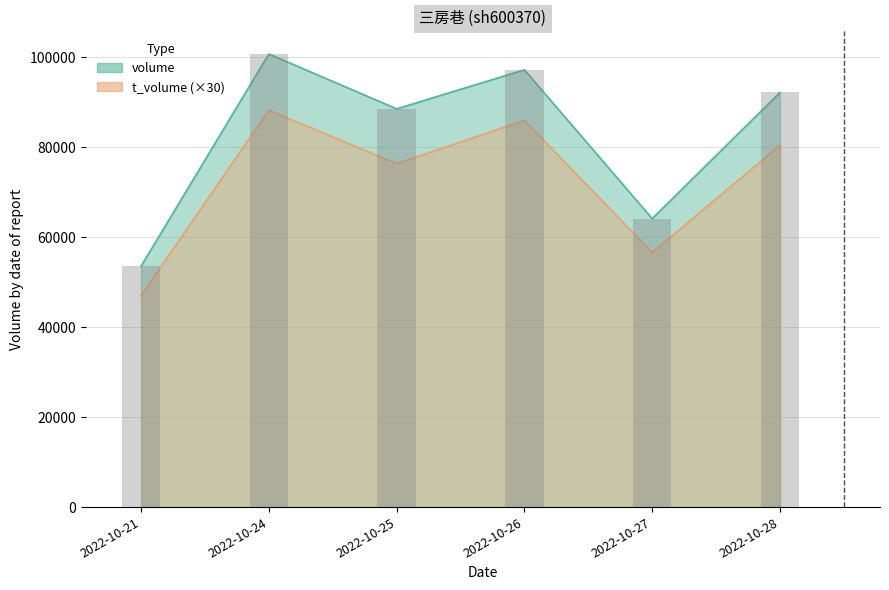

Is it true that volume equals 88564 at 2022-10-25?

True